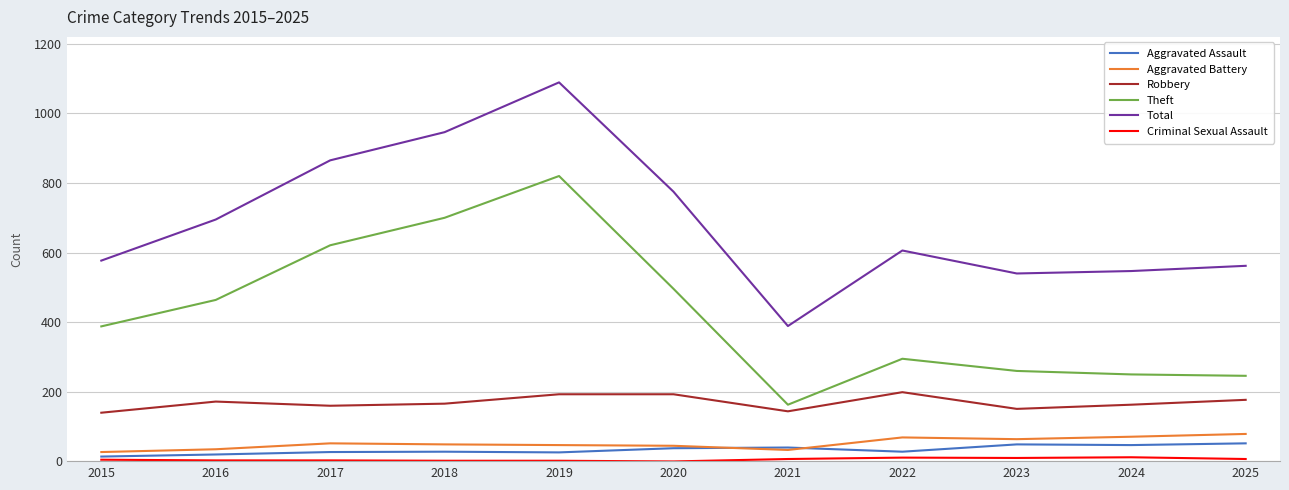

Which category has the highest value in the Theft series?

2019